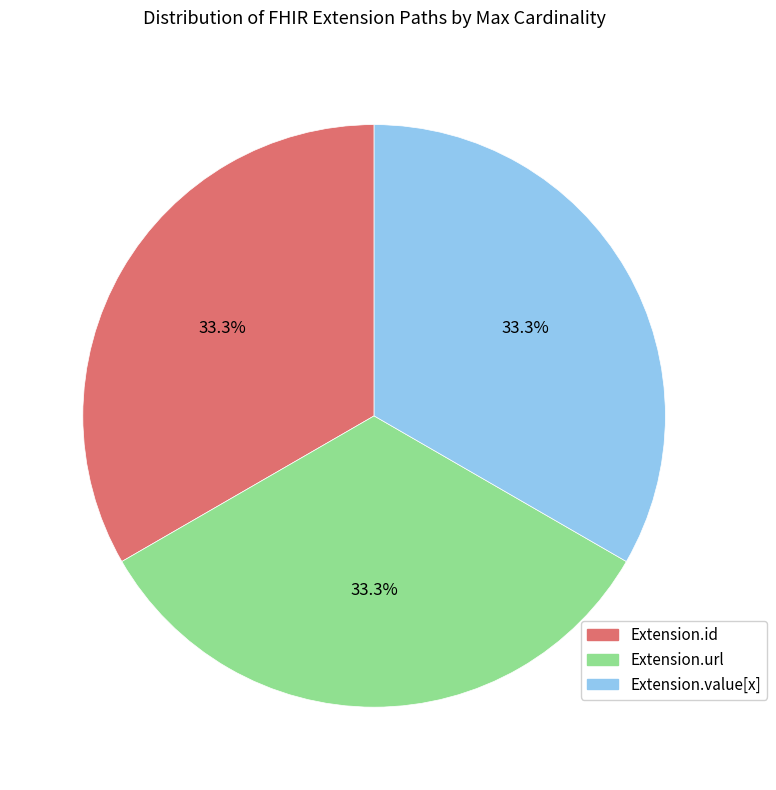

Is there any slice that represents more than half of the pie?

No